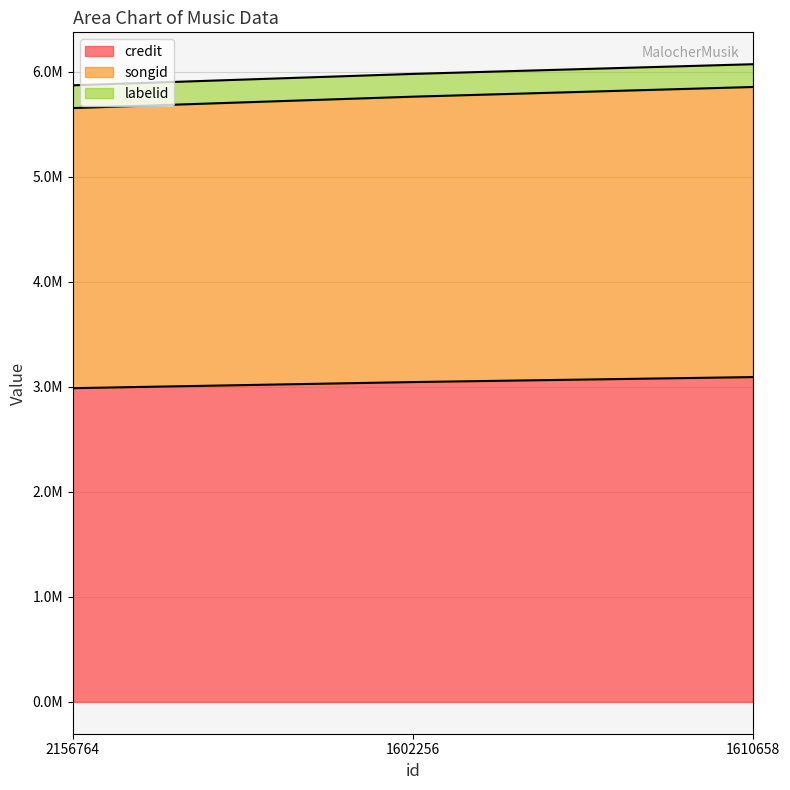

How many values in the songid series exceed 5762867?

1